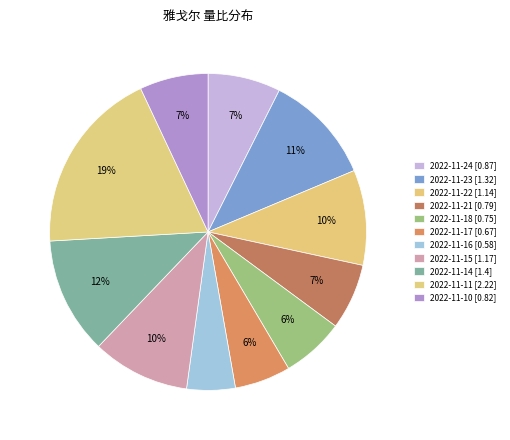

To the nearest percent, what portion does 2022-11-24 represent?

7%